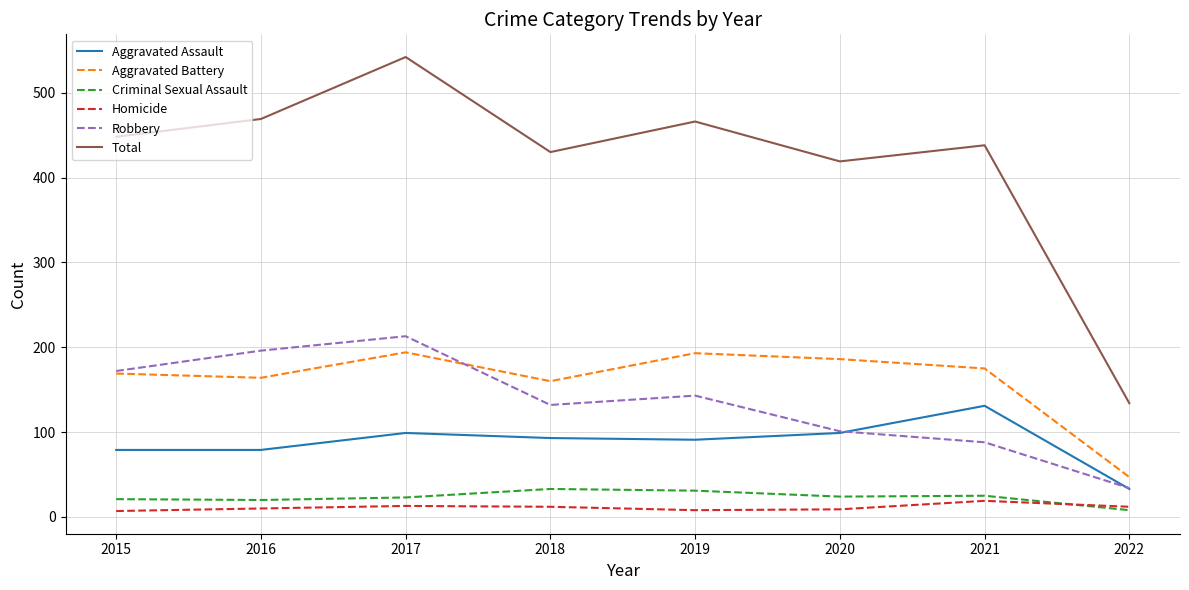

True or false: Aggravated Assault and Aggravated Battery intersect in this chart.

False